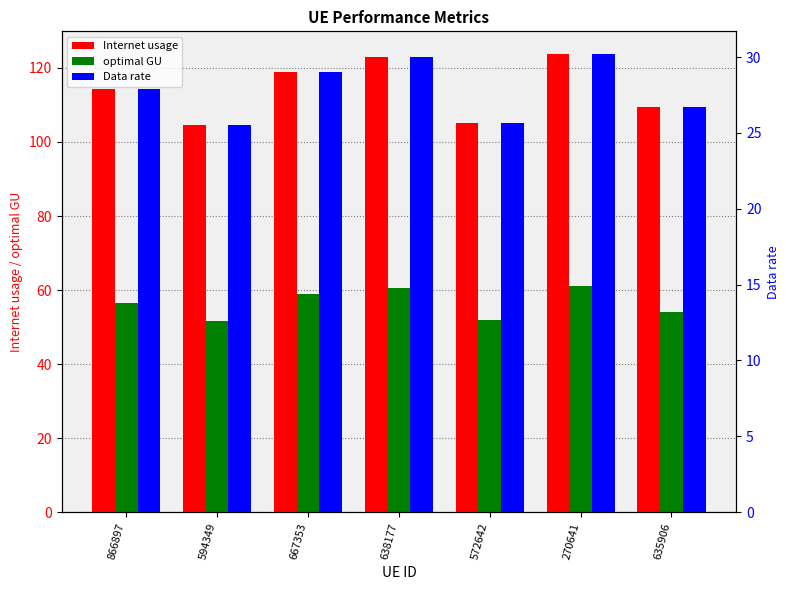

Which has a higher value, 667353 or 866897?

667353